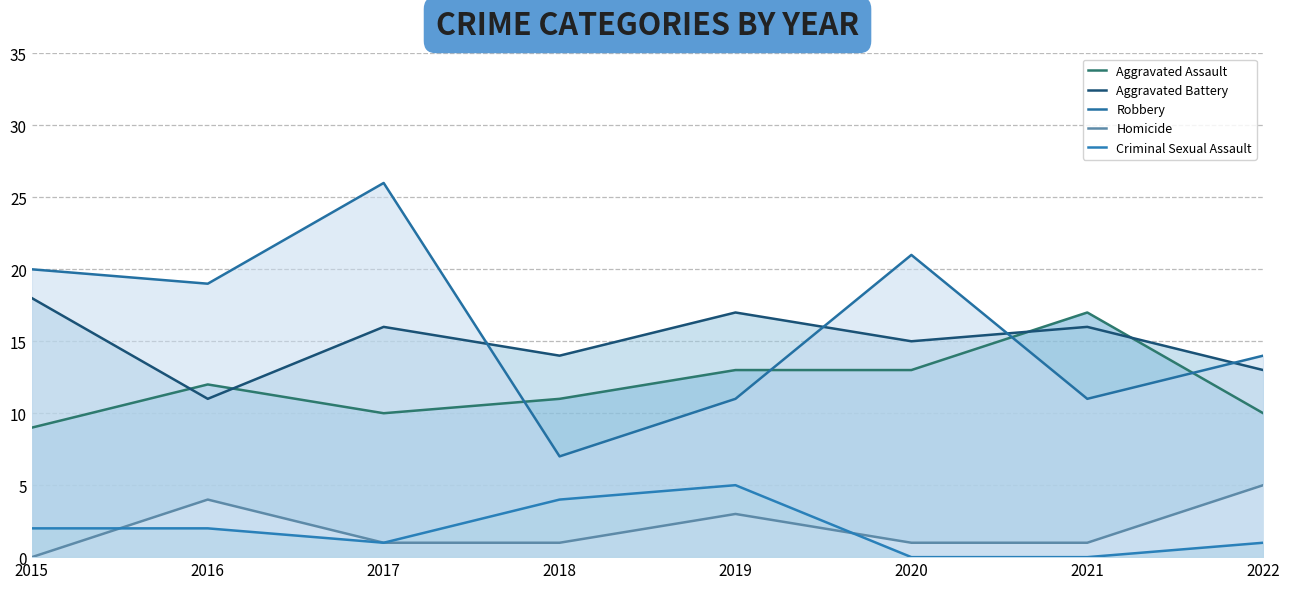

Where is Aggravated Assault nearest to the value 13?

2019